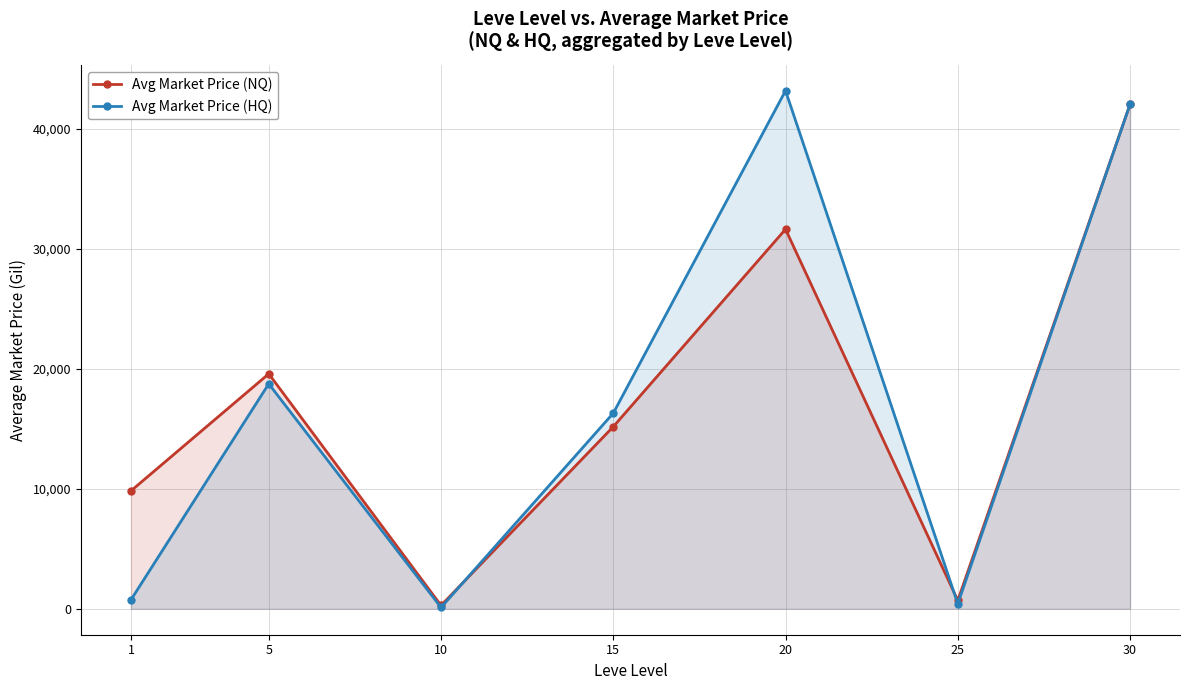

Which has a higher value, 20 or 10?

20